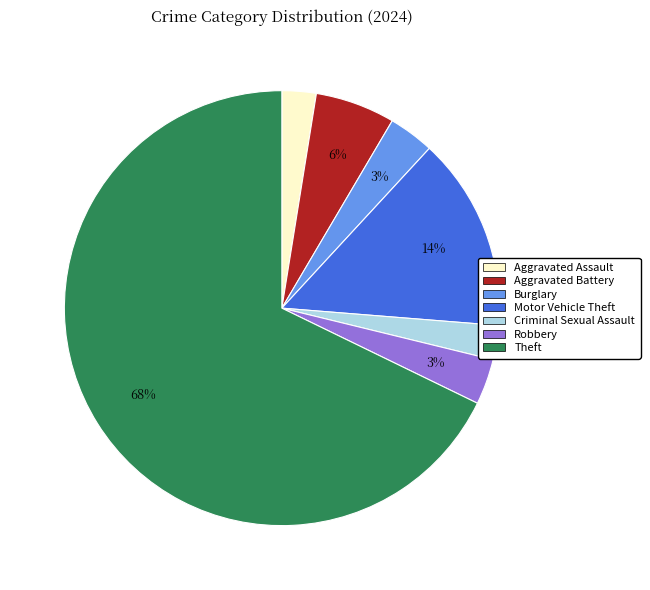

Is it true that Burglary is 17% of the pie?

False